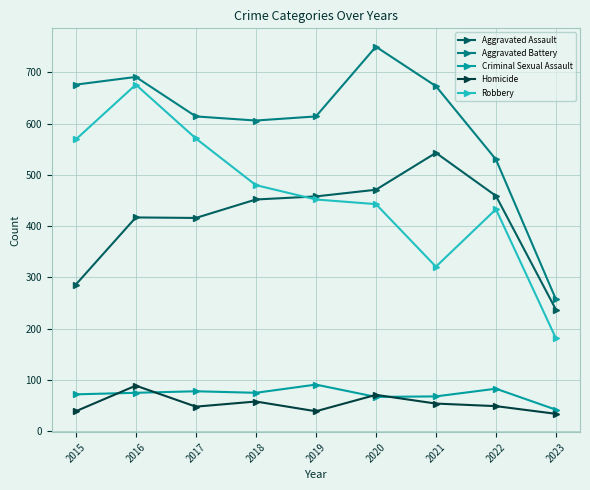

How many distinct data groups are displayed?

5